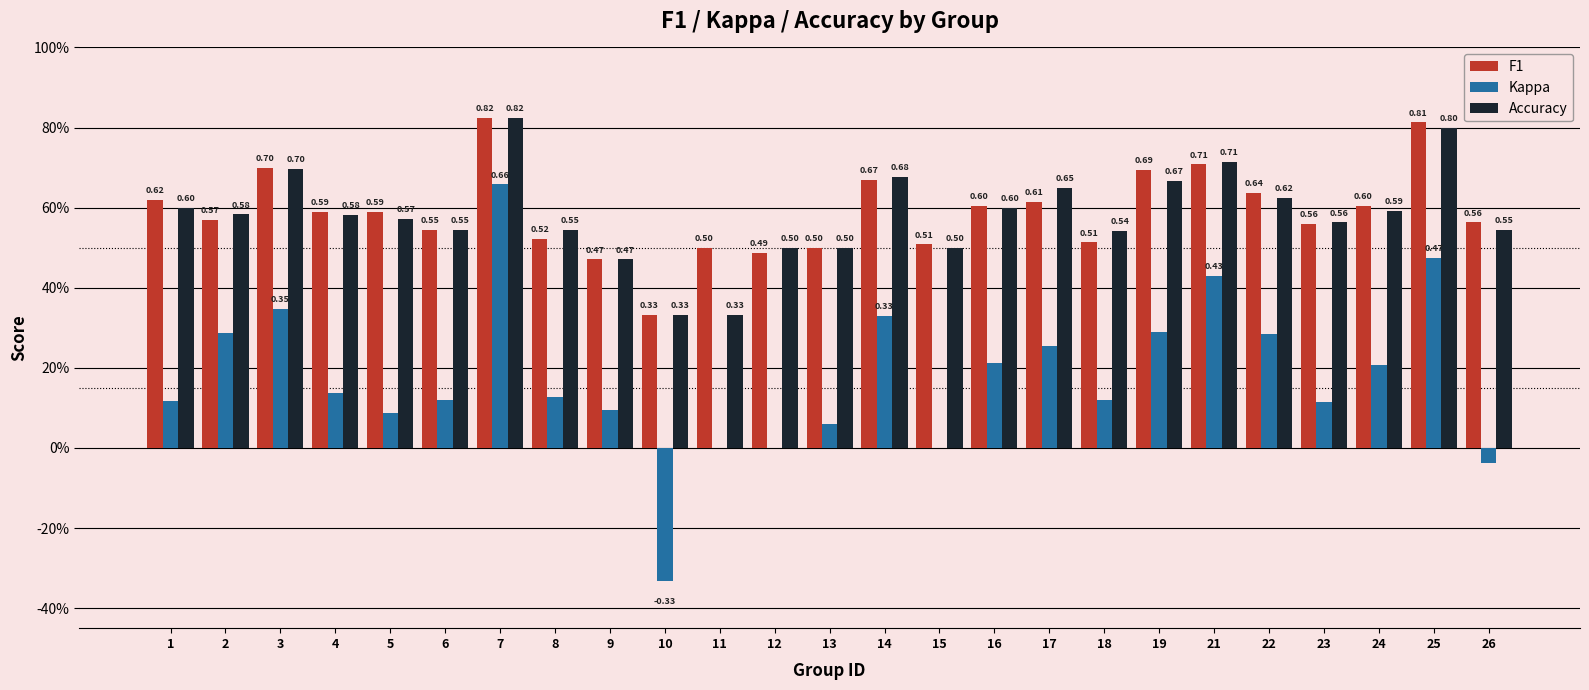

True or false: F1 has a value of 0.6 at 2.

True